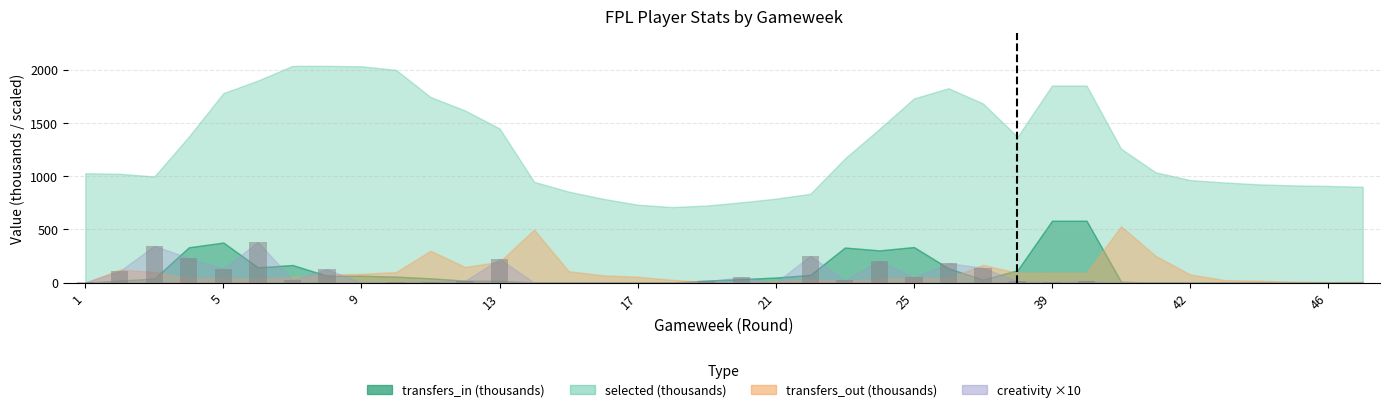

What is the sum of all values?

2564